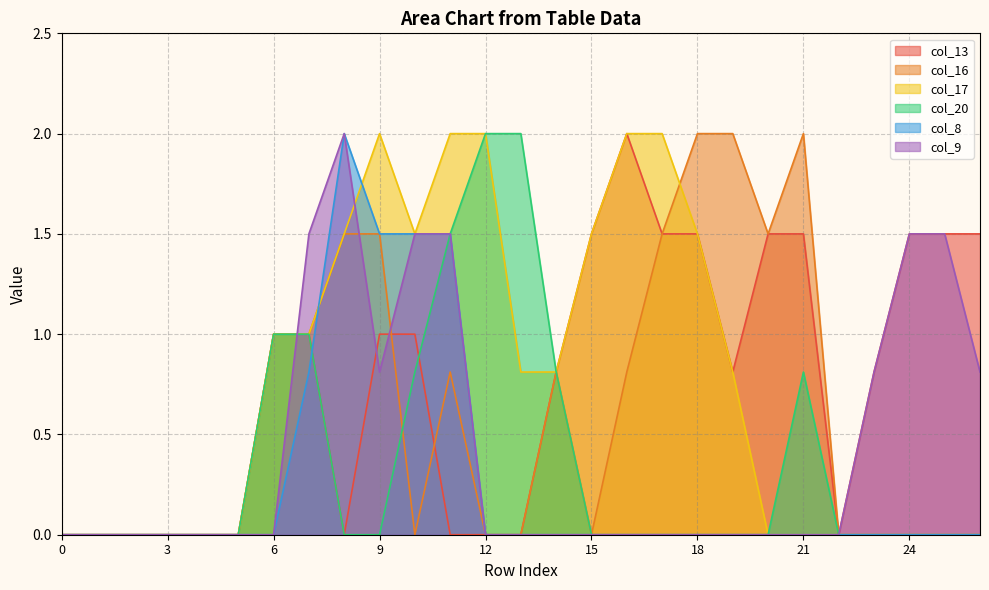

How many data points does each series have?

27